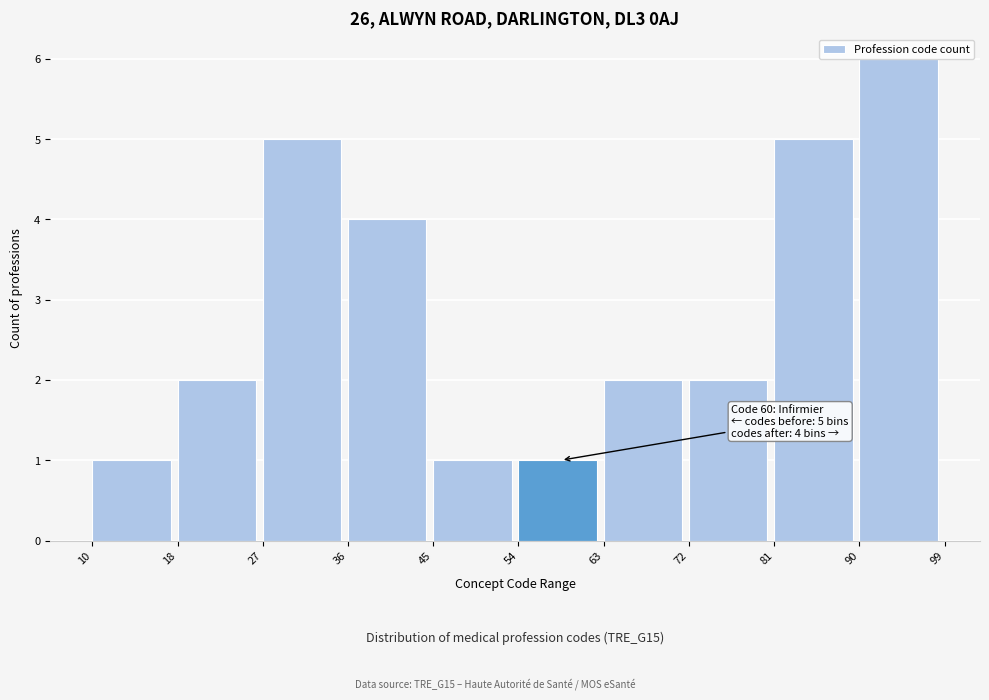

Over which range of the x-axis is the bar tallest?

90 to 99